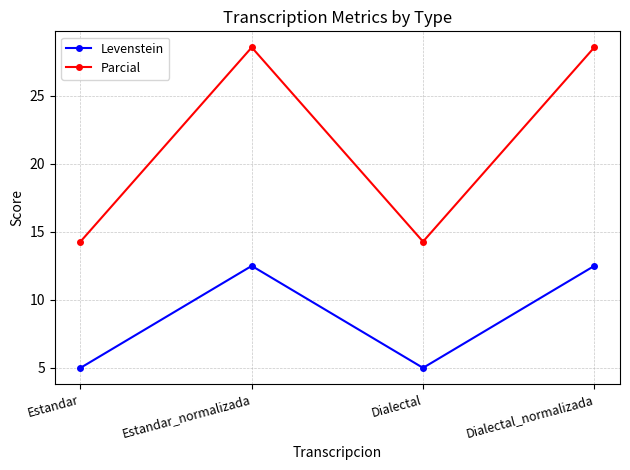

Rank the series by their maximum value, from highest to lowest.

Parcial, Levenstein